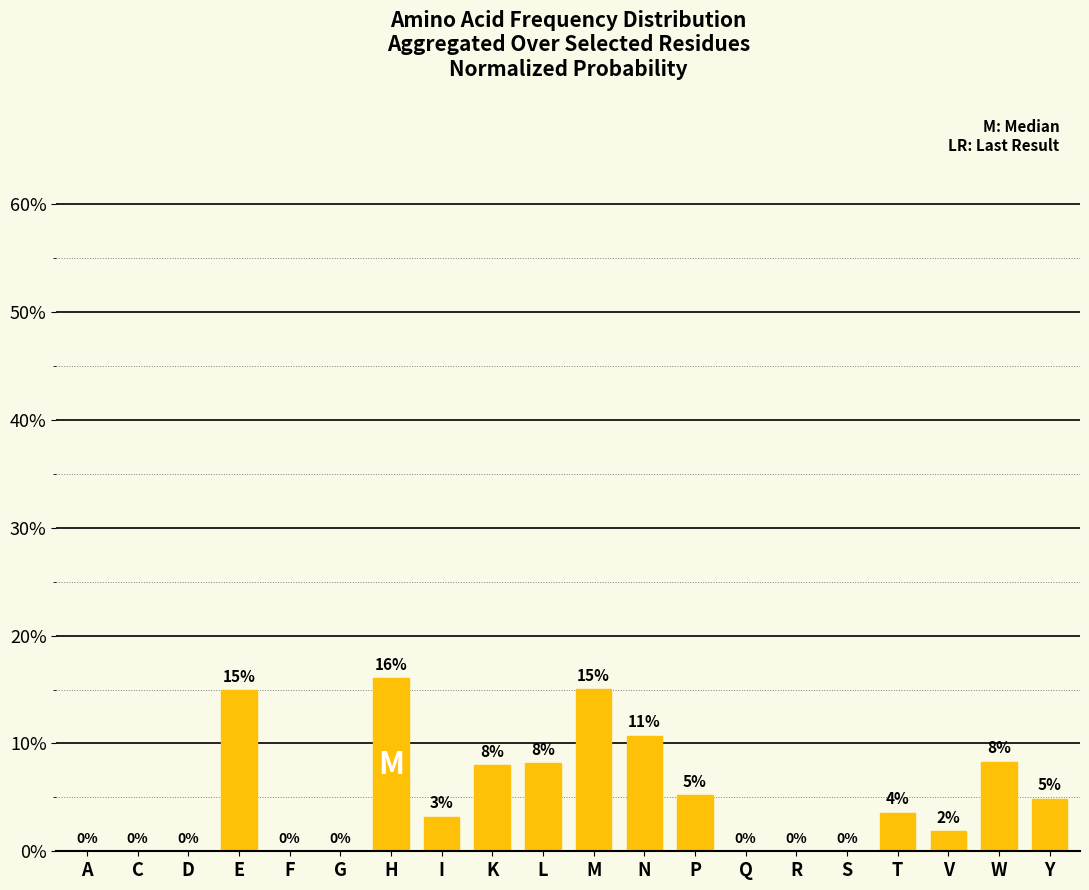

Count the values in the range 0 to 1.

20